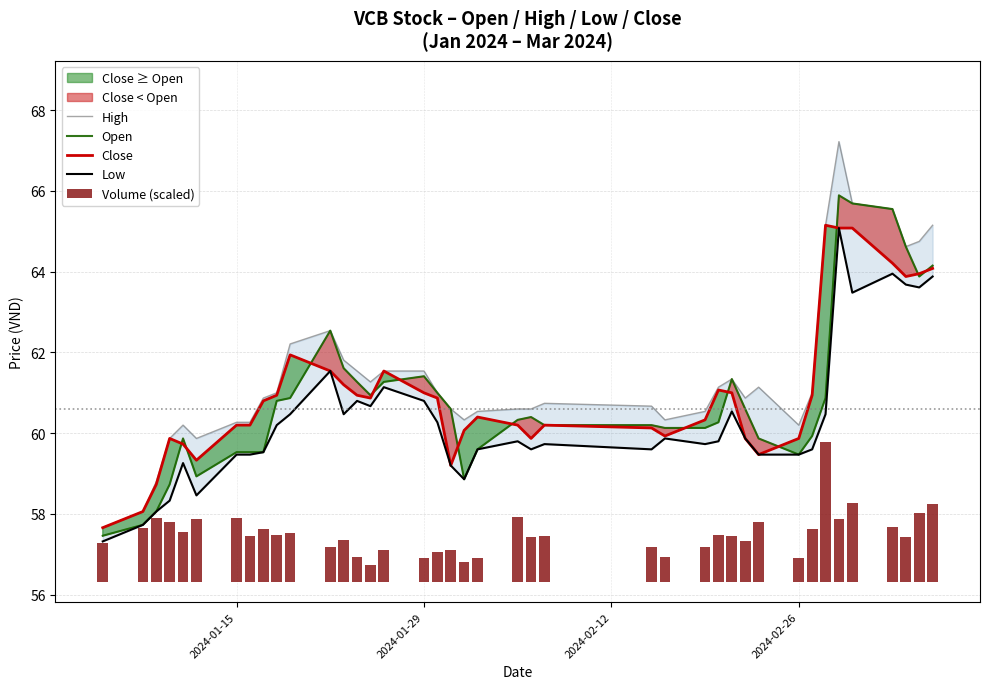

What is the minimum value for Close?

57.7